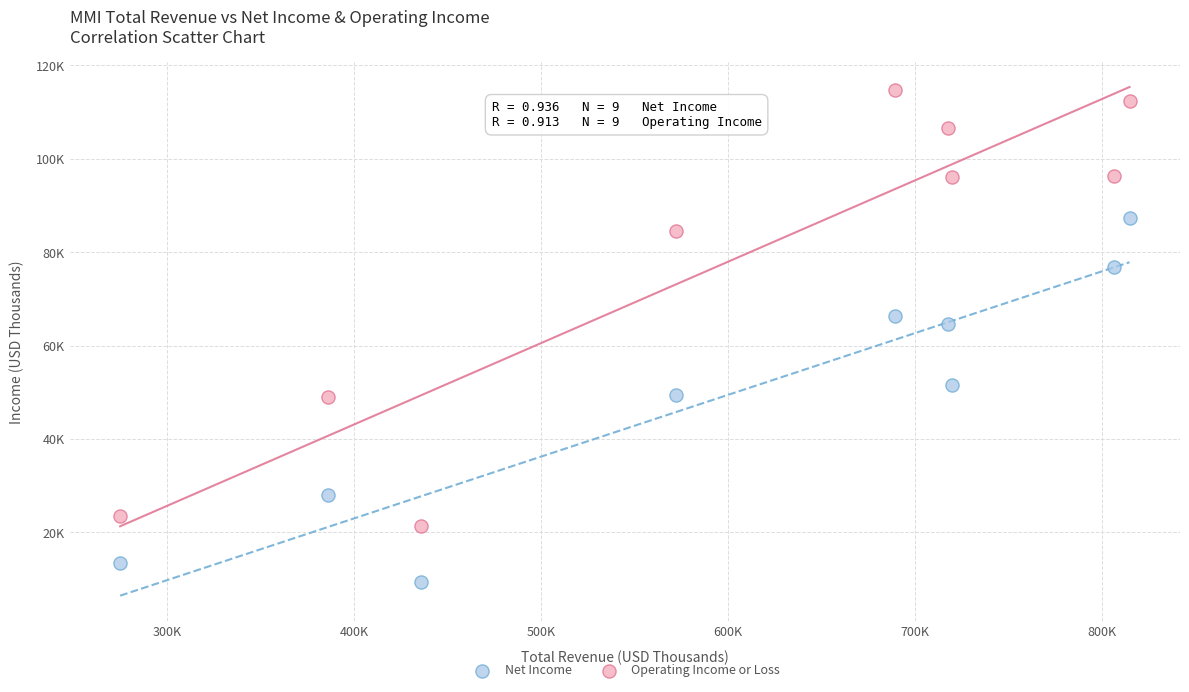

What are all the series names shown in the legend?

Net Income, Operating Income or Loss